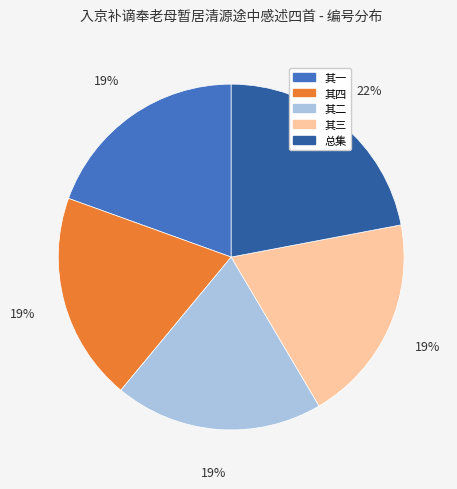

Is there any slice that represents more than half of the pie?

No